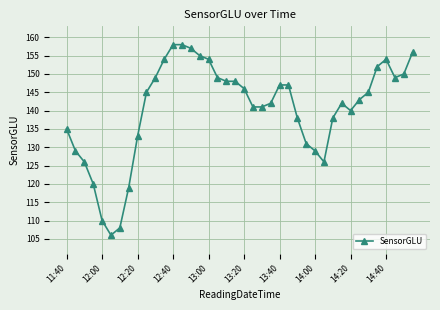

How many lines are shown in the chart?

1